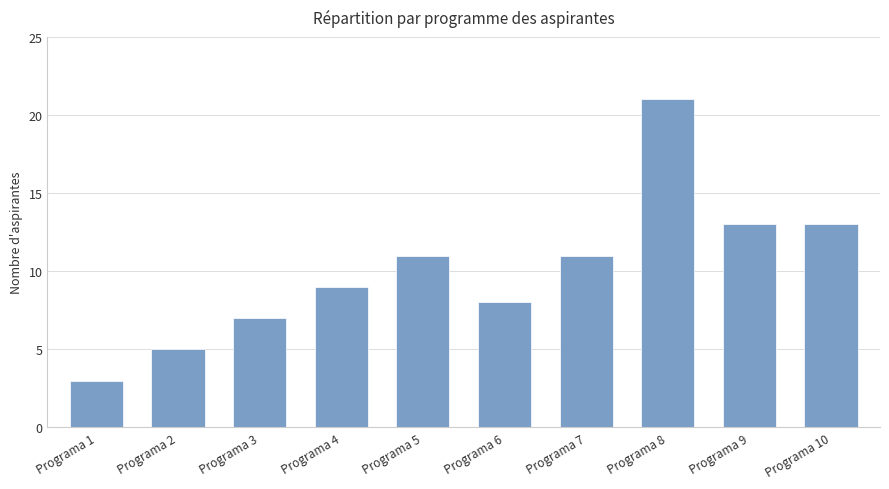

What value does the data have at Programa 1?

3